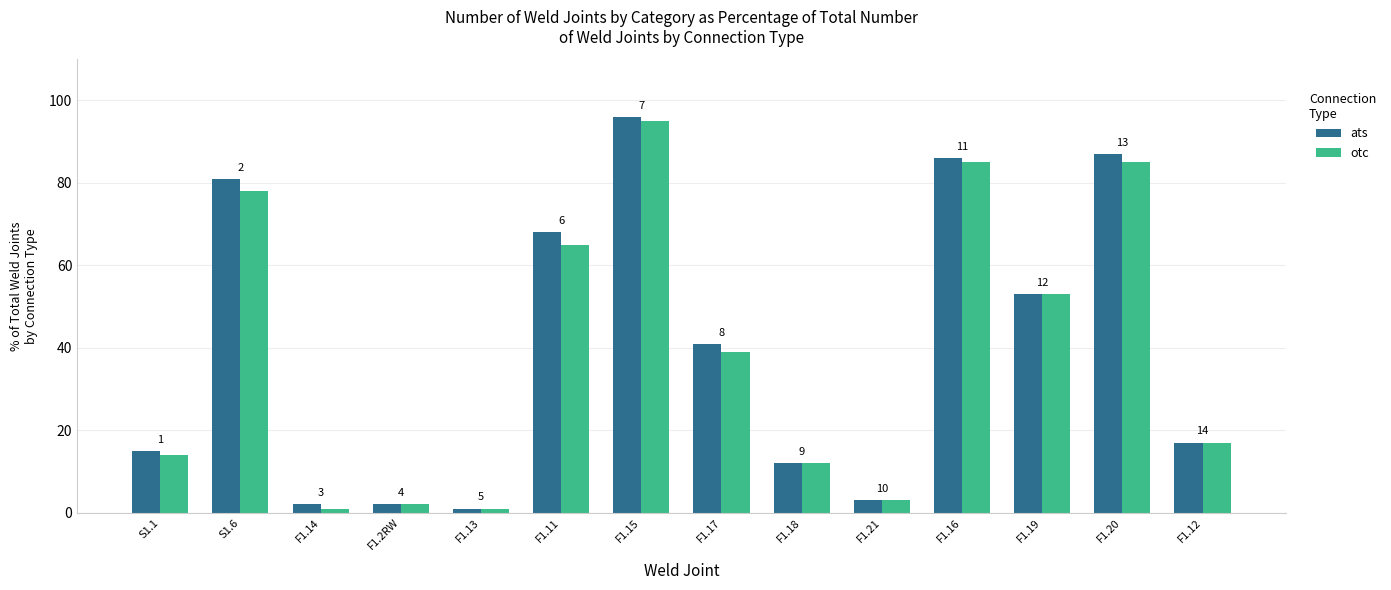

At which category does the chart reach its peak across all series?

F1.15